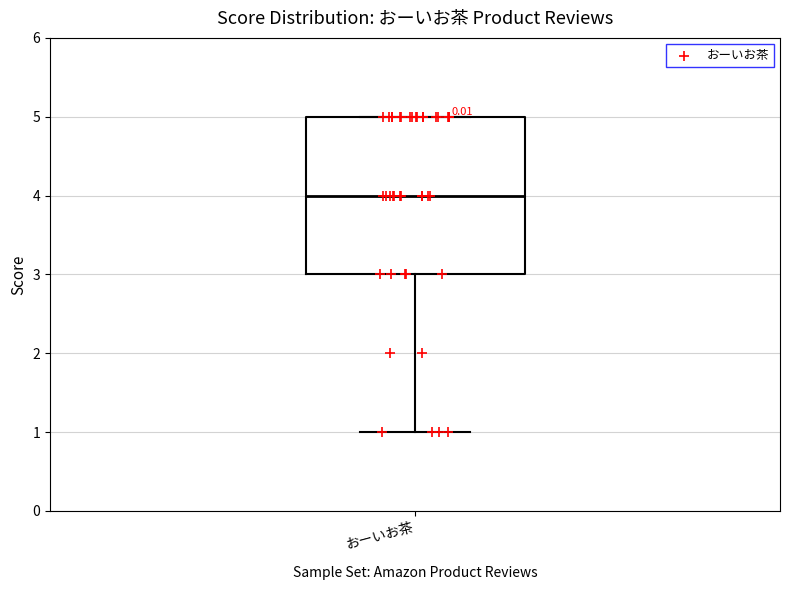

Transcribe this box plot: give where the median line is, the range the box spans, and where the two whiskers end, as read against the y-axis. The values are not printed on the chart, so give them approximately, as read against the axis.

median 4, box 3 to 5, whiskers 1 to 5